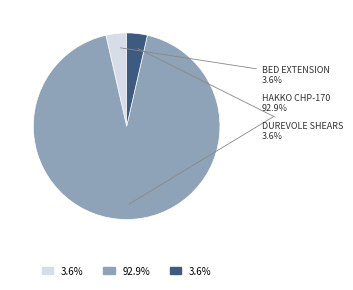

Does any single category account for the majority?

Yes